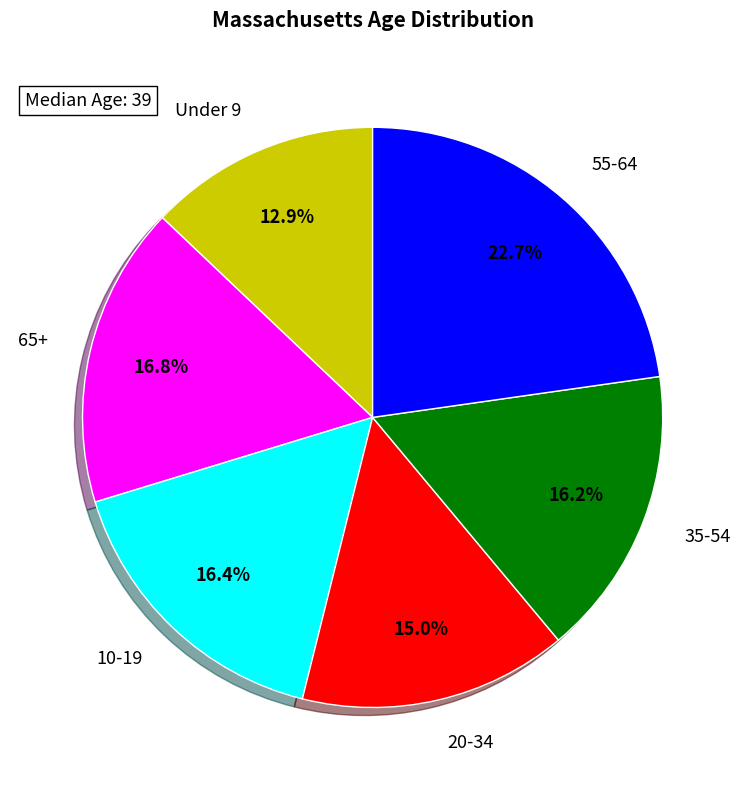

Do Under 9 and 55-64 together represent more than half of the pie?

No